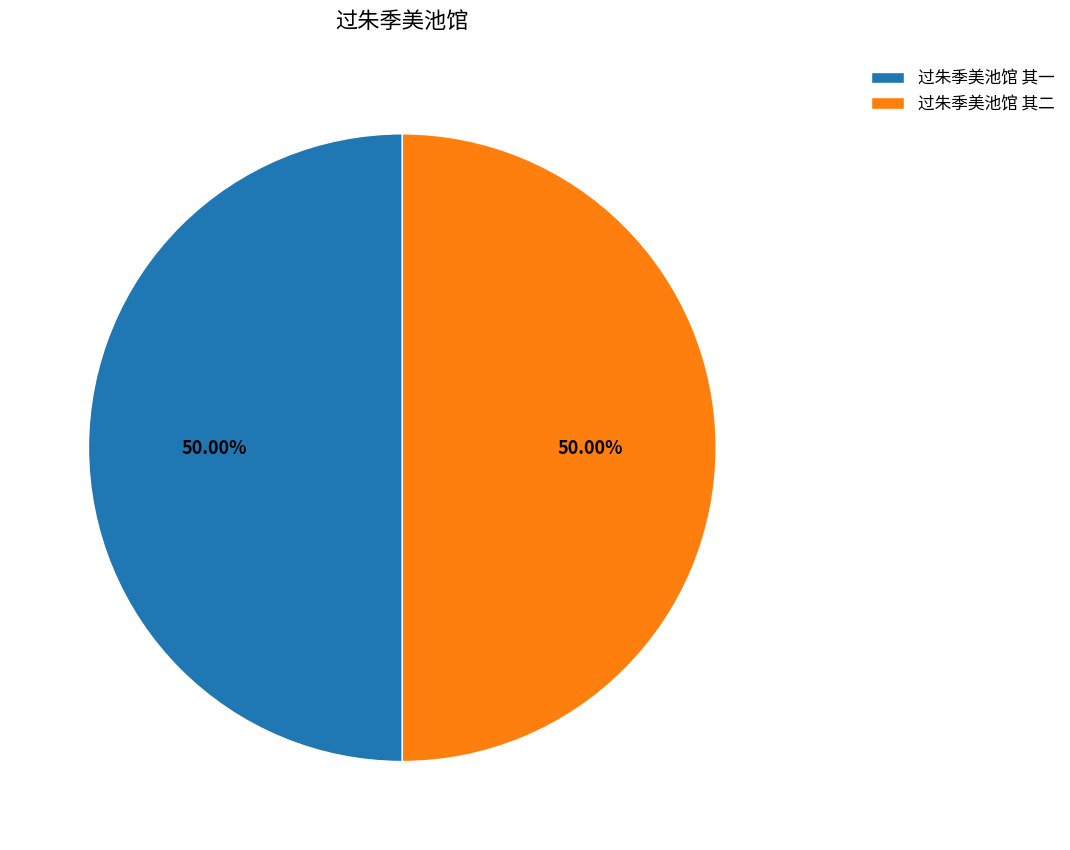

How many segments does this pie chart have?

2